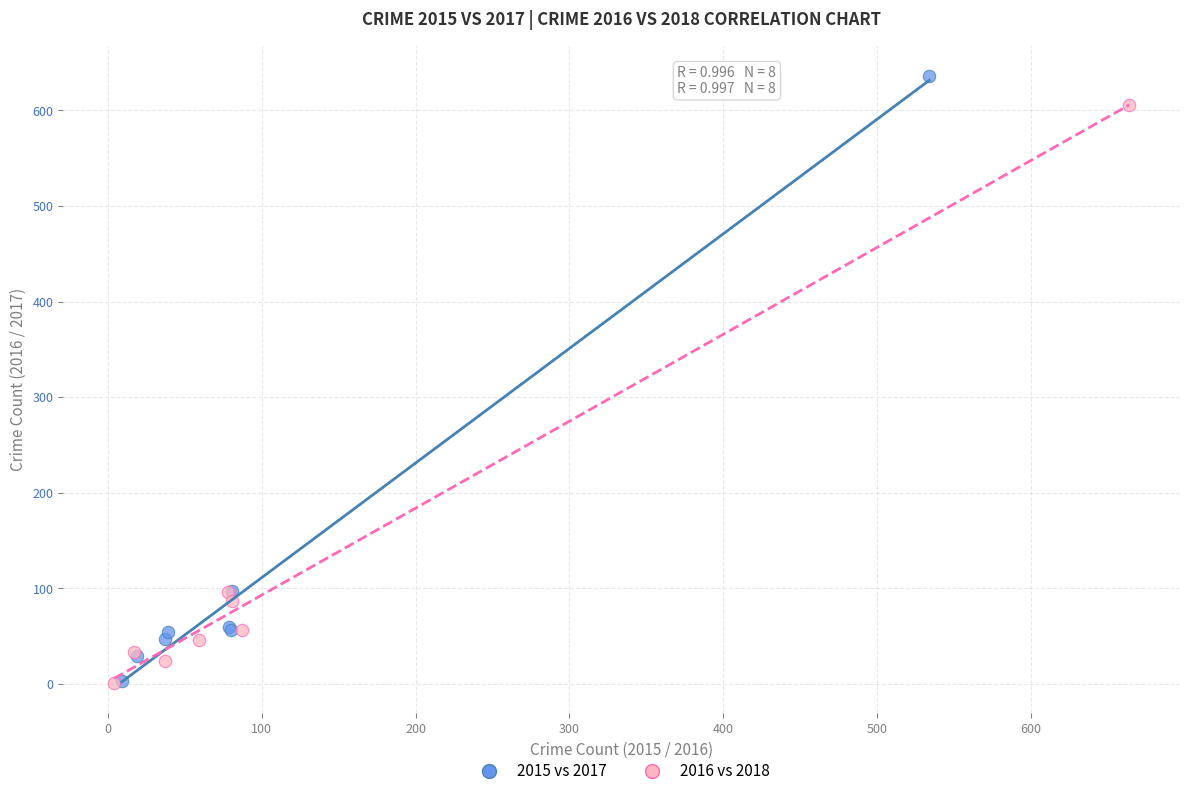

Which series contains the highest Y value?

2015 vs 2017